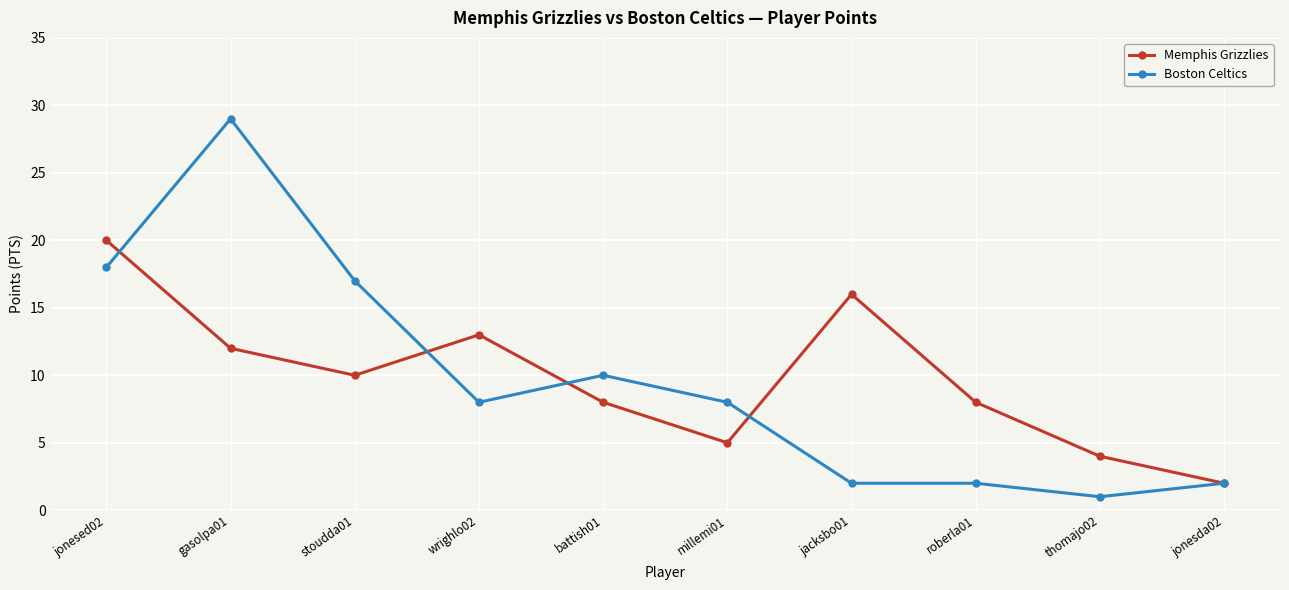

List the series in order of their peak value, lowest first.

Memphis Grizzlies, Boston Celtics